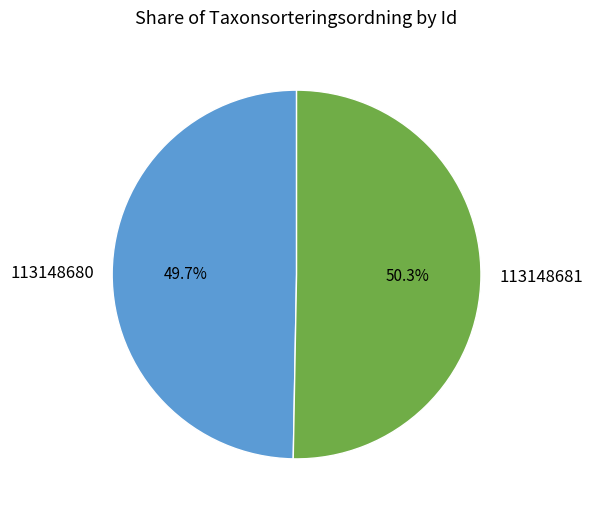

To the nearest percent, what percentage of the pie is 113148681?

50%